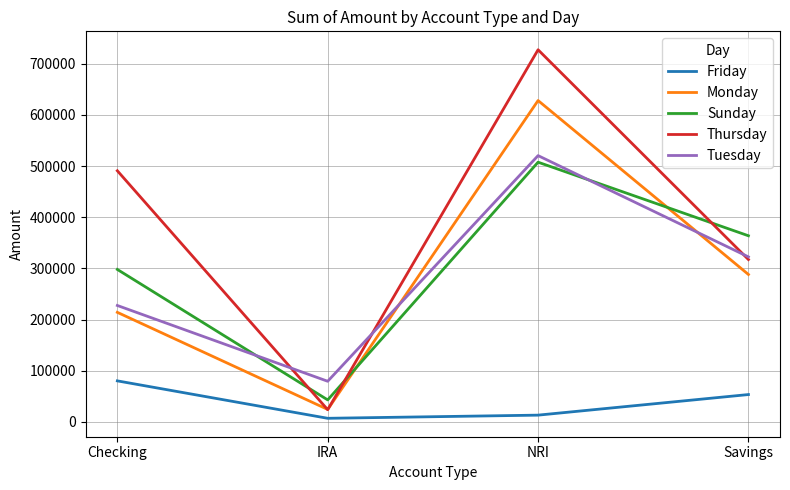

Reading left to right, extract all data points from this chart.

Friday: 80159	7000	13172	53424
Monday: 214144	24300	628203	288146
Sunday: 298000	42945	507662	363826
Thursday: 490938	23822	727464	317313
Tuesday: 227548	79377	520531	322558